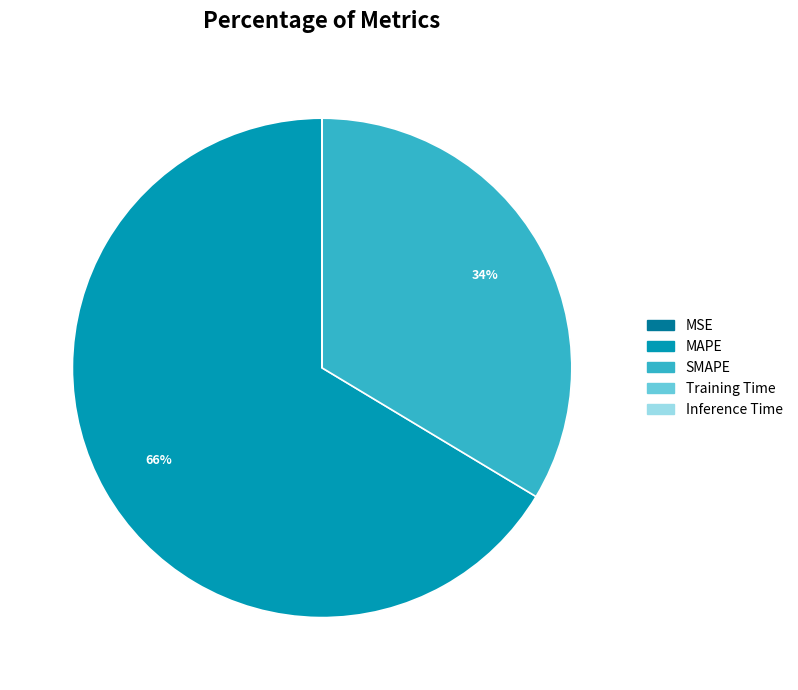

What percentage is the SMAPE slice, to the nearest percent?

34%